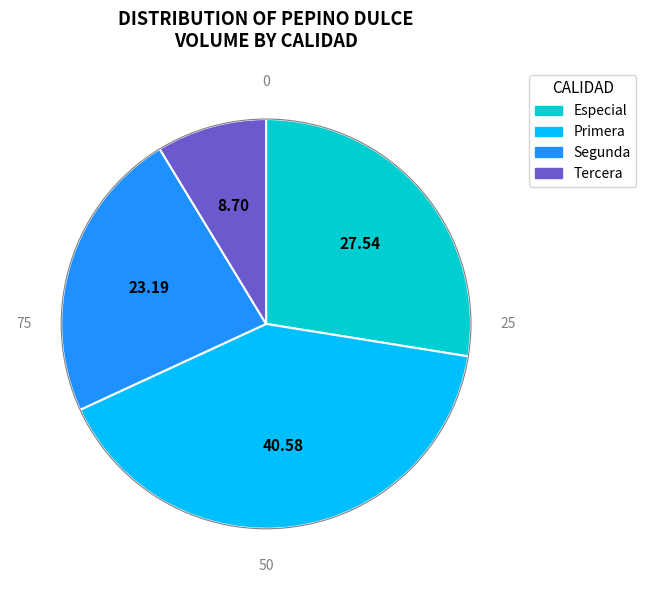

Is there a majority slice in this chart?

No